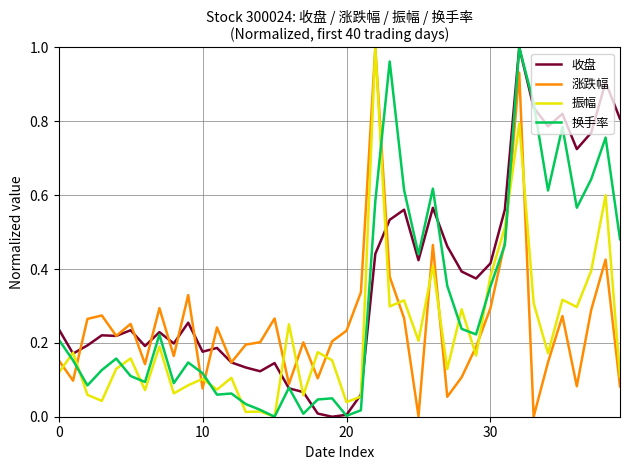

Which series has the largest total across all categories?

收盘